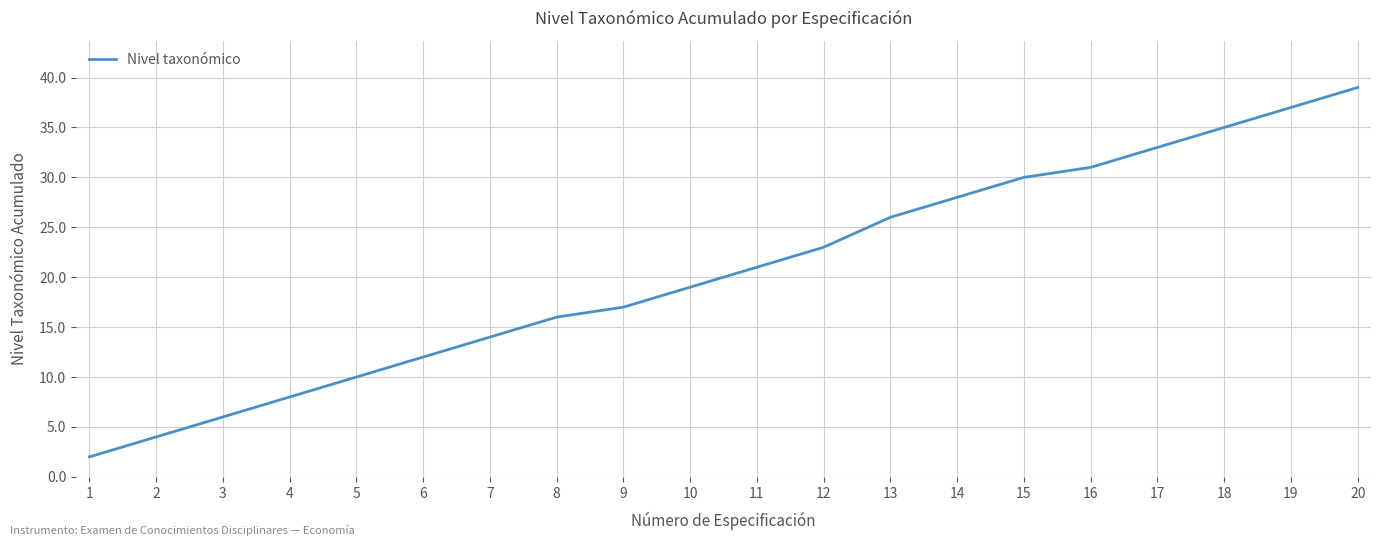

Is it true that the value at 12 is 23?

True